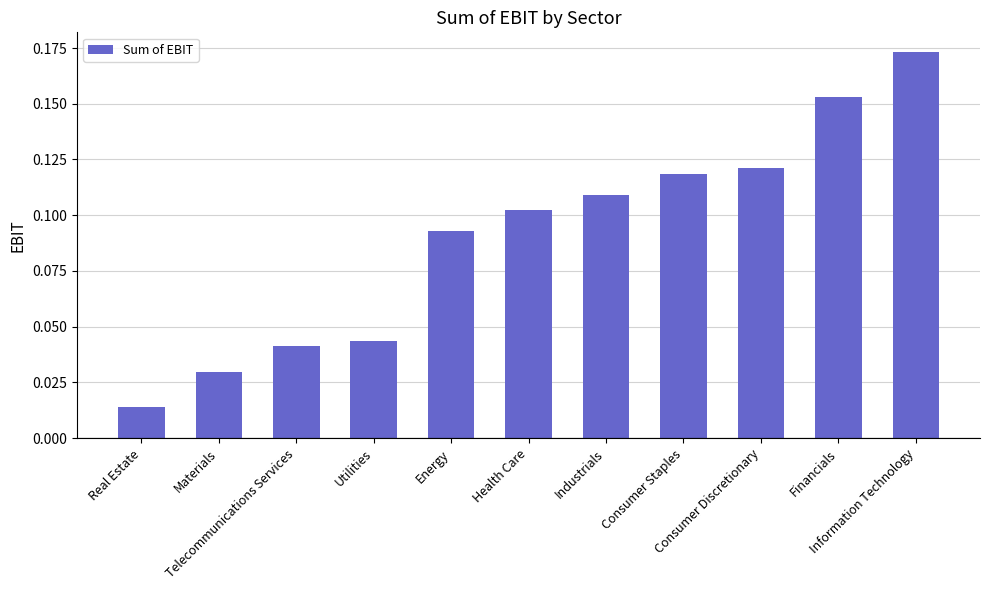

At which label is the value closest to 0?

Real Estate